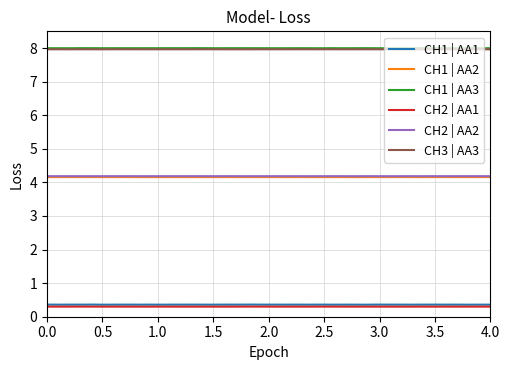

True or false: CH2 | AA1 and CH1 | AA3 cross at least once.

False